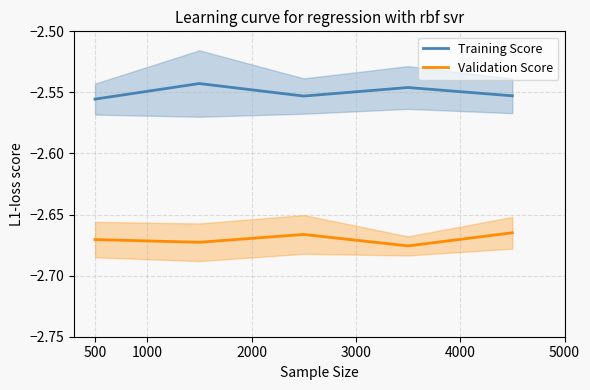

True or false: Training Score and Validation Score cross at least once.

False